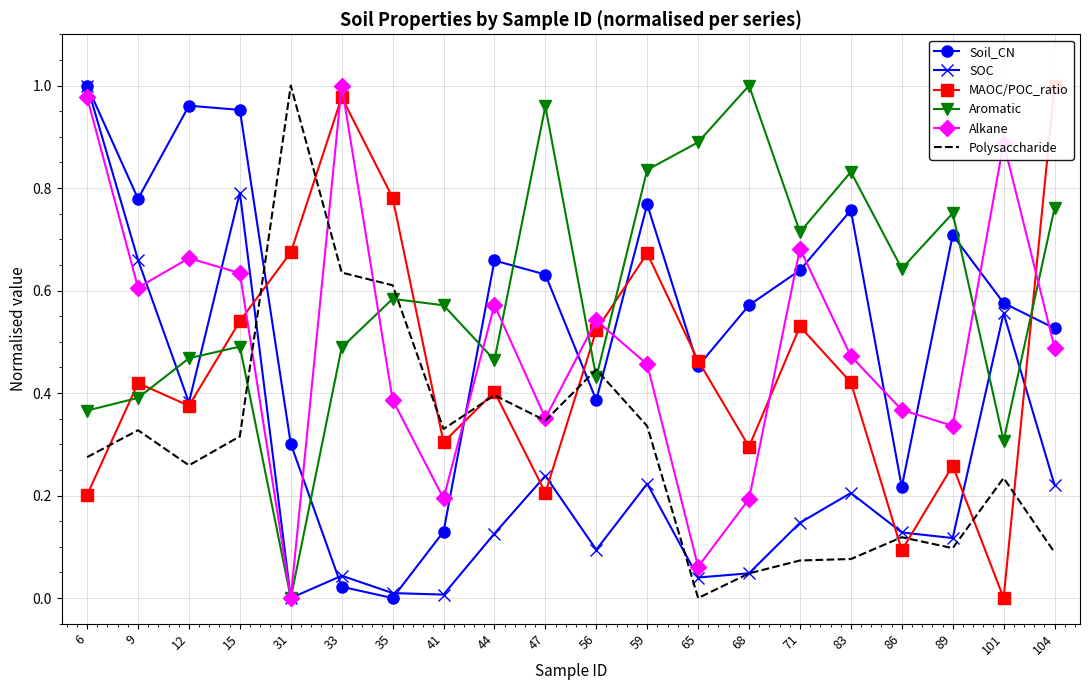

True or false: Aromatic has a value of 0.8 at 15.

False